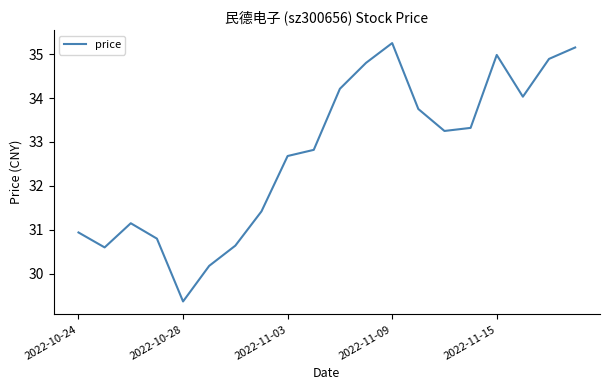

What is the smallest value displayed?

29.4